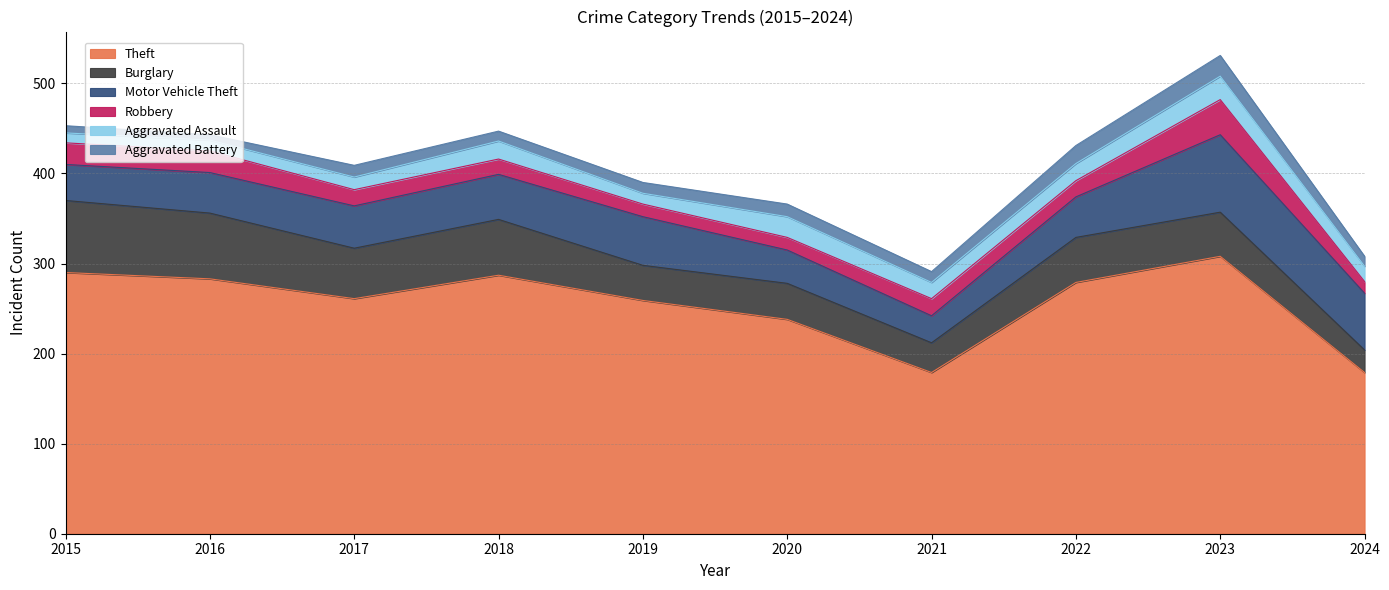

How many interior local peaks does the Aggravated Battery series have?

3